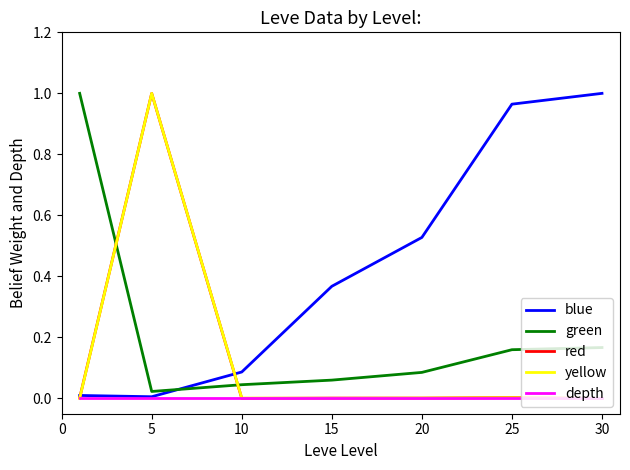

How many times do green and blue cross each other?

1